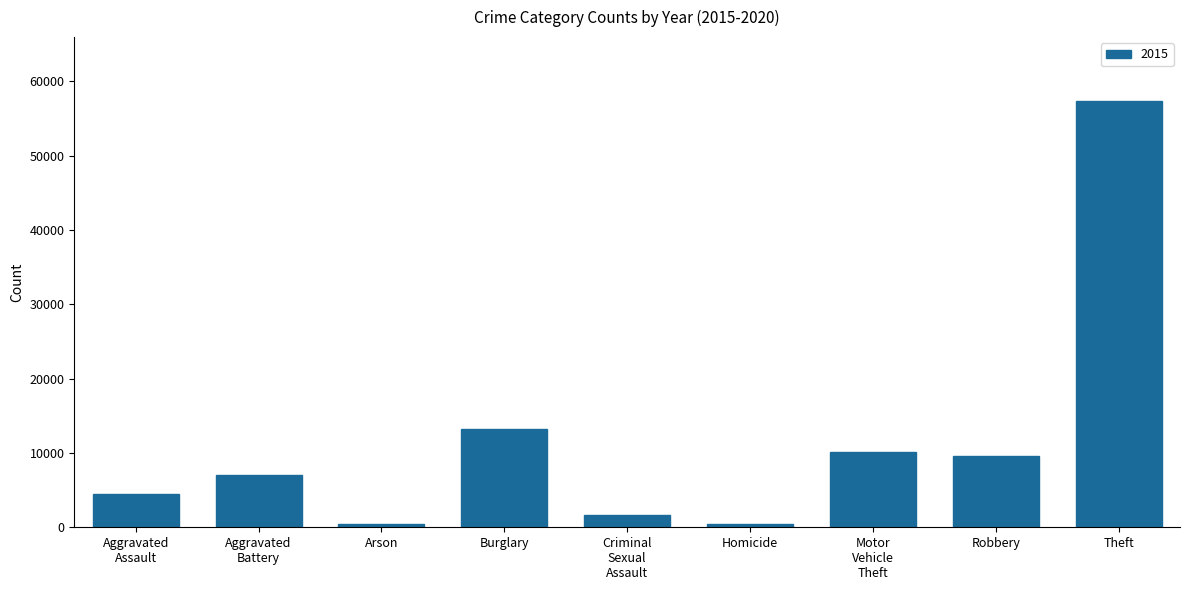

Which category has the highest value across all series?

Theft